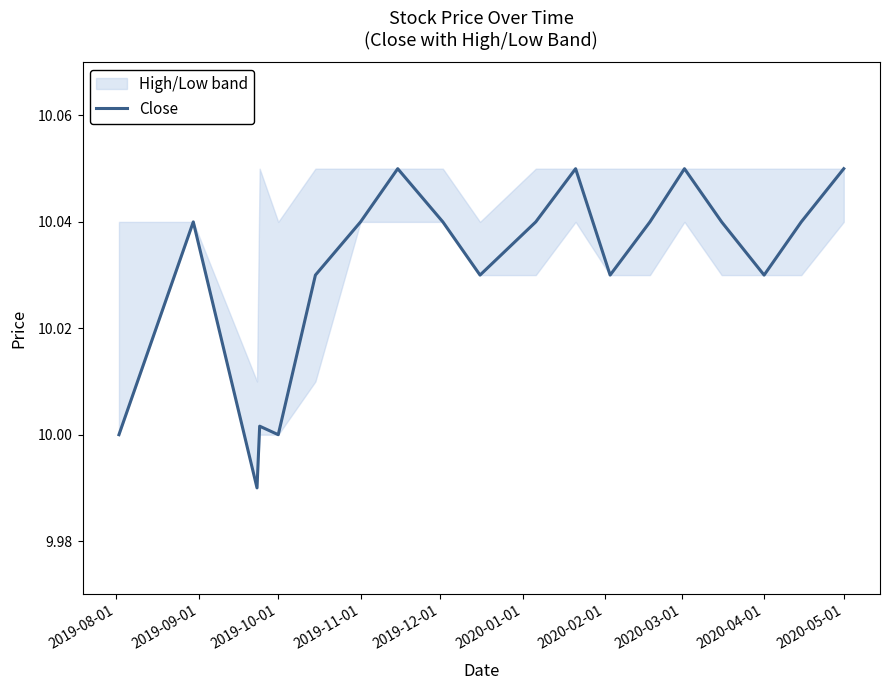

True or false: Close has a value of 4.7 at 2020-04-01.

False